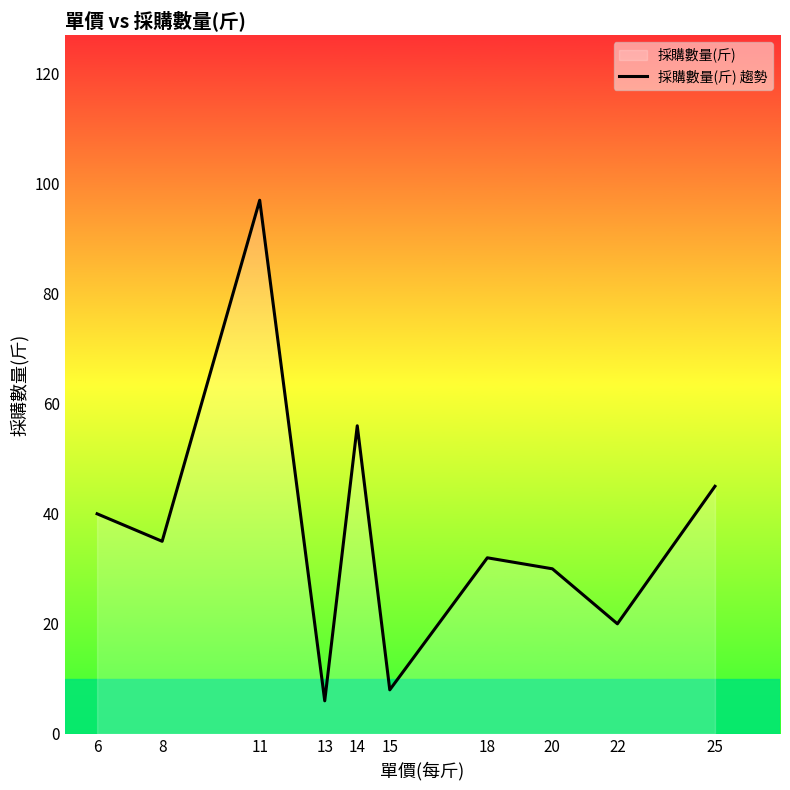

What is the value of the 2nd point from the left?

35